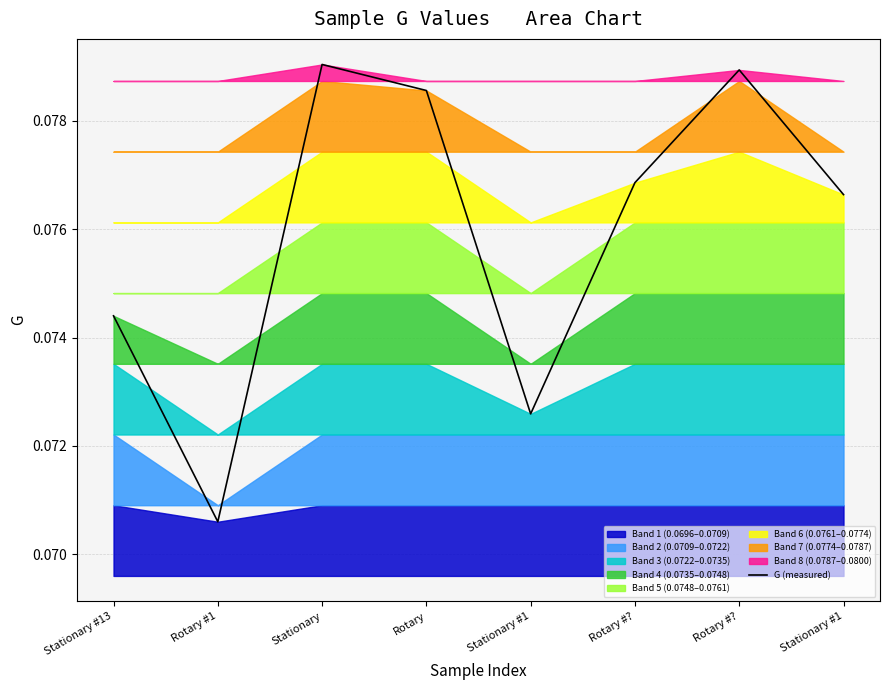

How many lines are shown in the chart?

1